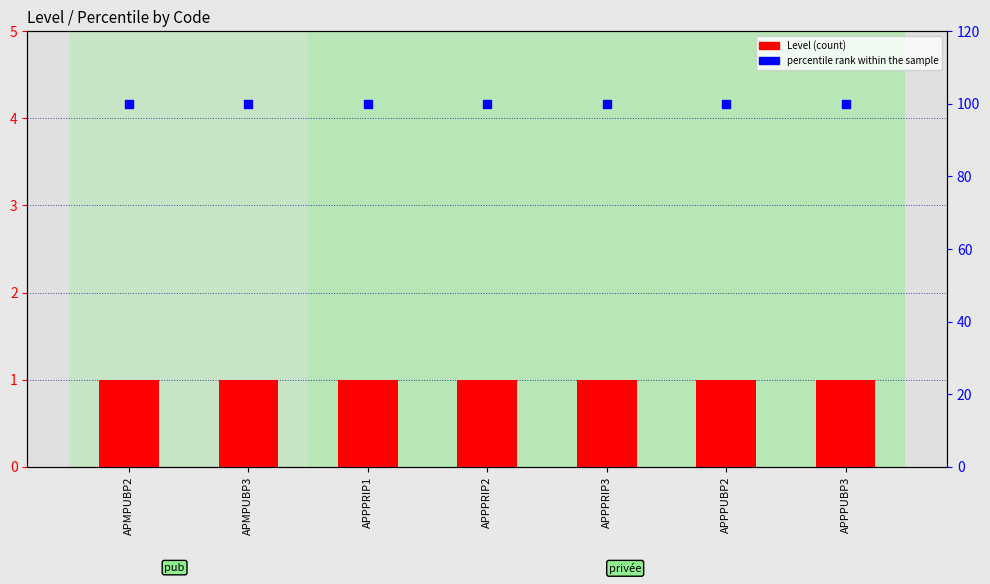

Which series reaches the maximum Y coordinate?

percentile rank within the sample